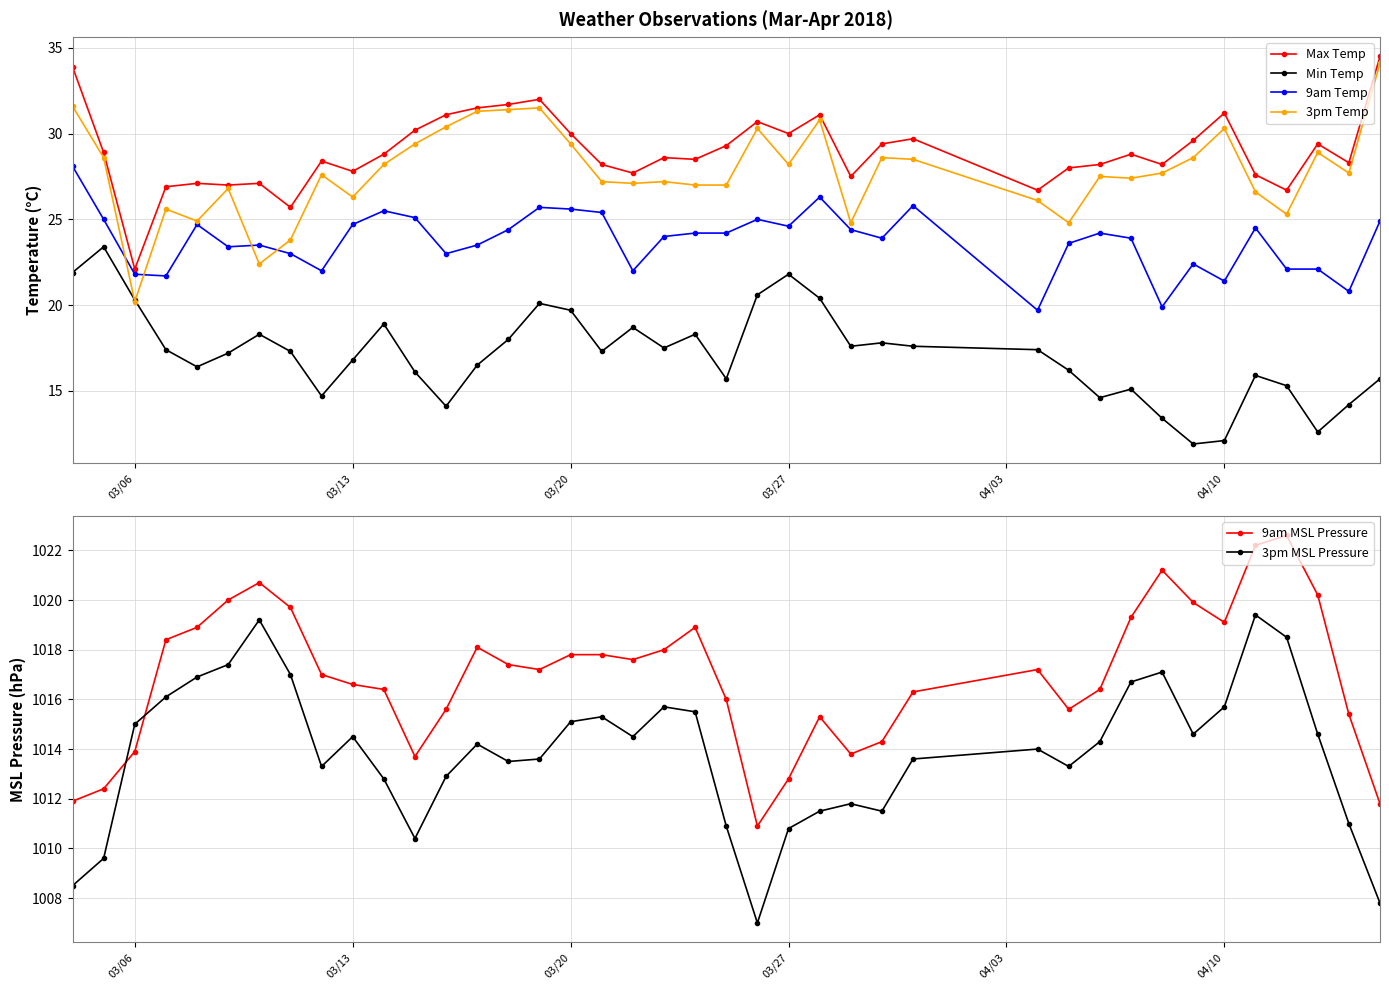

True or false: Min Temp and Max Temp cross at least once.

False